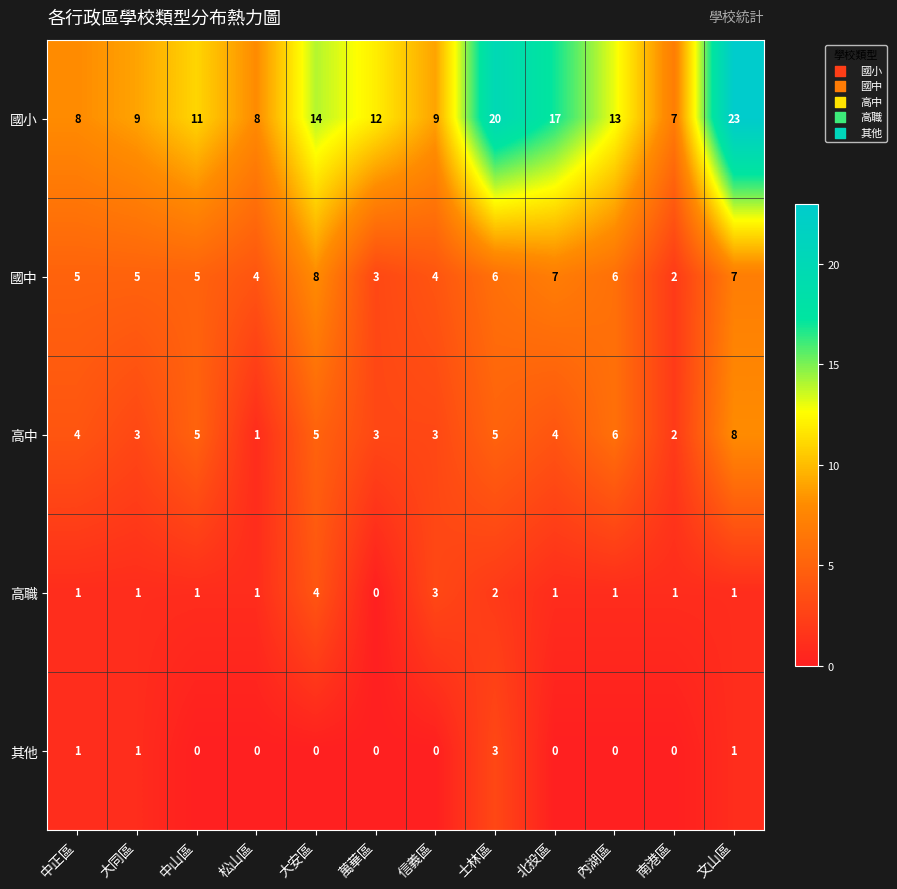

At how many categories does at least one series exceed 0?

12